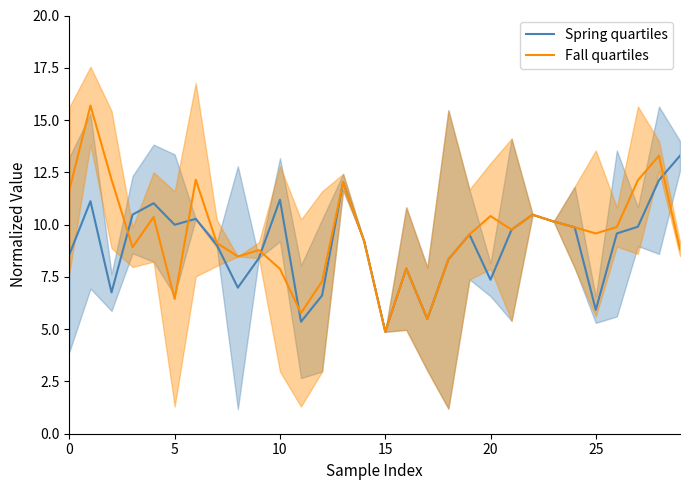

Between 23 and 29, which series saw the biggest shift?

Spring quartiles